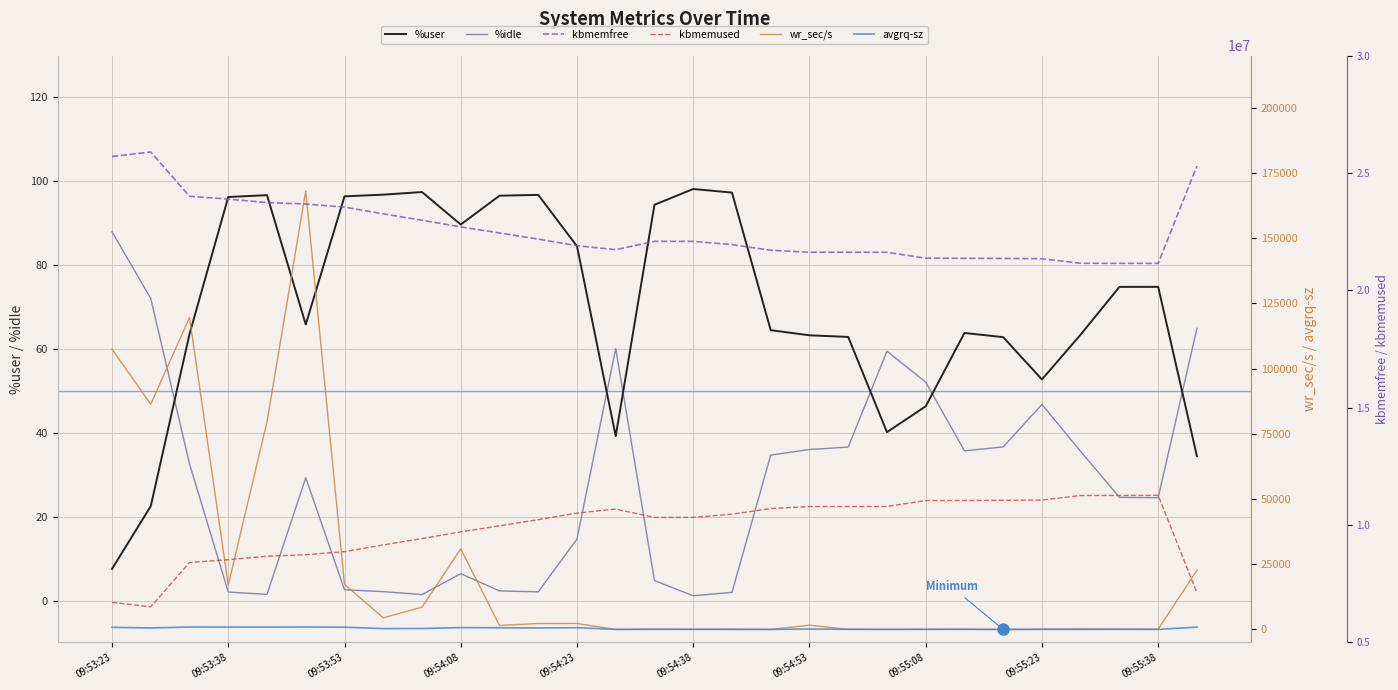

What are all the series names shown in the legend?

%user, %idle, kbmemfree, kbmemused, wr_sec/s, avgrq-sz